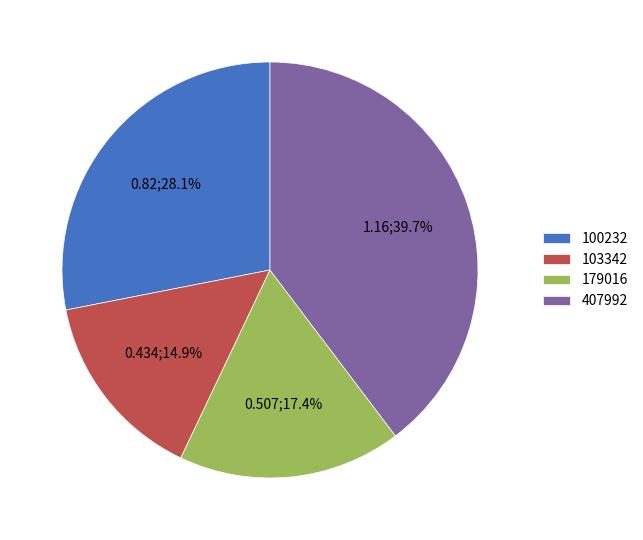

Approximately how many times larger is the value at 100232 compared to 407992?

0.7